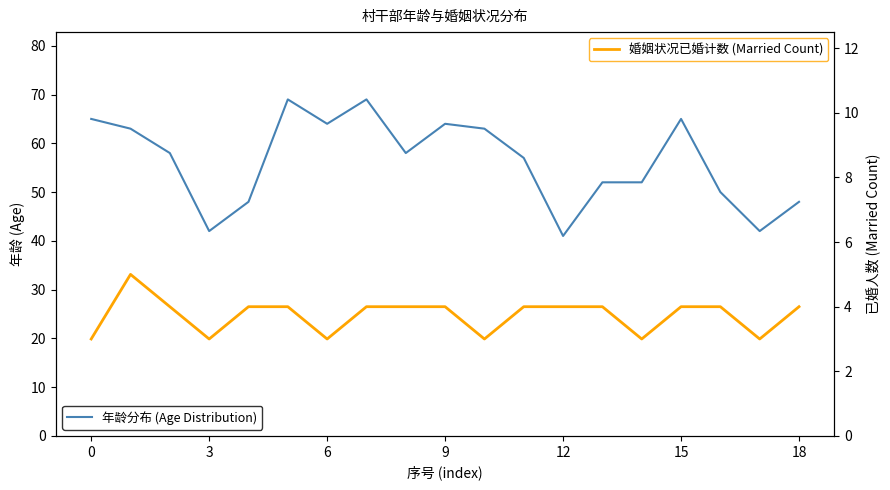

How many data points does each series have?

19